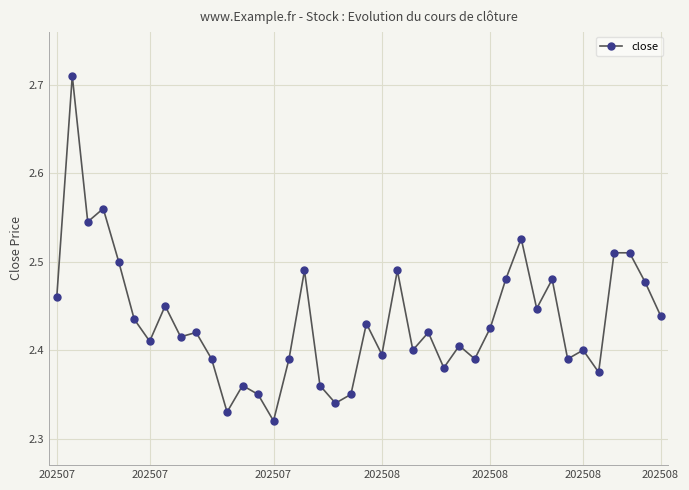

How many values are between 2 and 3?

40